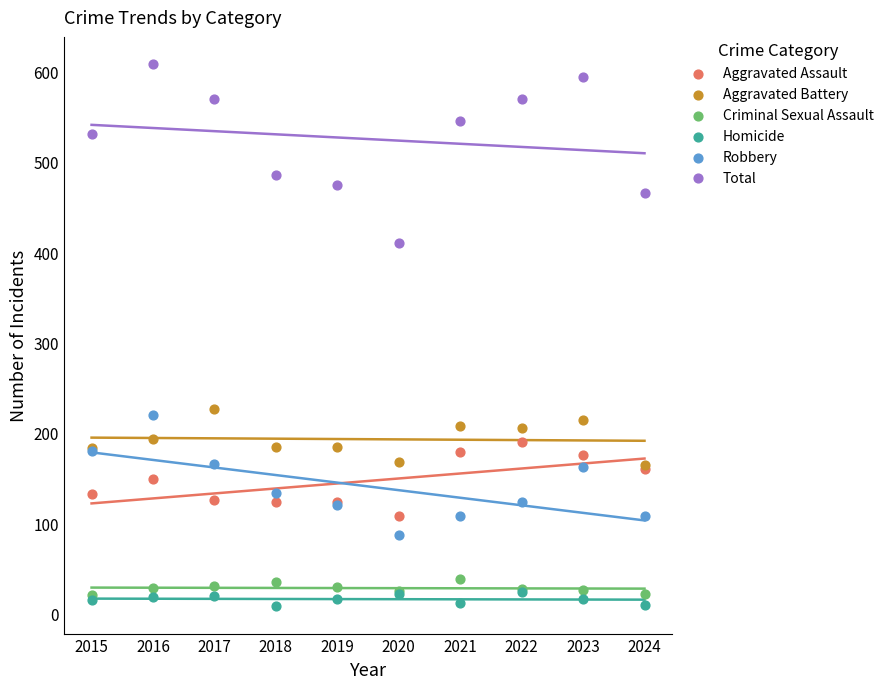

What are all the series names shown in the legend?

Aggravated Assault, Aggravated Battery, Criminal Sexual Assault, Homicide, Robbery, Total